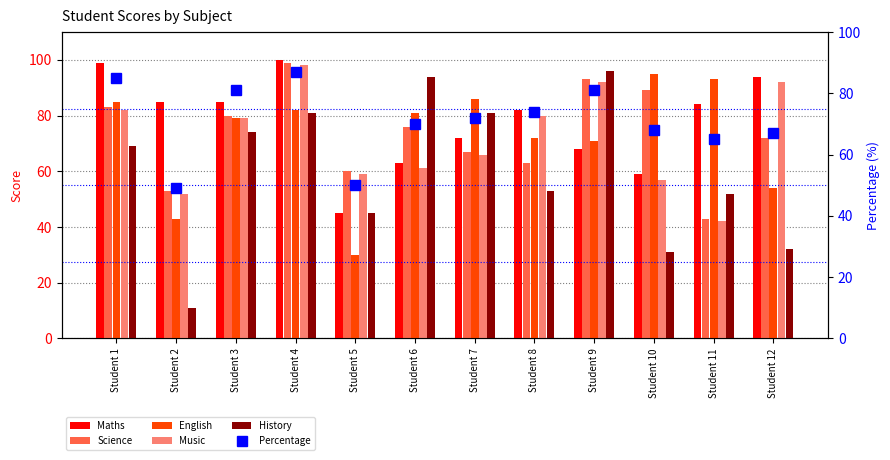

Reading right to left, what are all the values shown in this chart?

Maths: Student 12=94	Student 11=84	Student 10=59	Student 9=68	Student 8=82	Student 7=72	Student 6=63	Student 5=45	Student 4=100	Student 3=85	Student 2=85	Student 1=99
Science: Student 12=72	Student 11=43	Student 10=89	Student 9=93	Student 8=63	Student 7=67	Student 6=76	Student 5=60	Student 4=99	Student 3=80	Student 2=53	Student 1=83
English: Student 12=54	Student 11=93	Student 10=95	Student 9=71	Student 8=72	Student 7=86	Student 6=81	Student 5=30	Student 4=82	Student 3=79	Student 2=43	Student 1=85
Music: Student 12=92	Student 11=42	Student 10=57	Student 9=92	Student 8=80	Student 7=66	Student 6=61	Student 5=59	Student 4=98	Student 3=79	Student 2=52	Student 1=82
History: Student 12=32	Student 11=52	Student 10=31	Student 9=96	Student 8=53	Student 7=81	Student 6=94	Student 5=45	Student 4=81	Student 3=74	Student 2=11	Student 1=69
Percentage: Student 12=67	Student 11=65	Student 10=68	Student 9=81	Student 8=74	Student 7=72	Student 6=70	Student 5=50	Student 4=87	Student 3=81	Student 2=49	Student 1=85